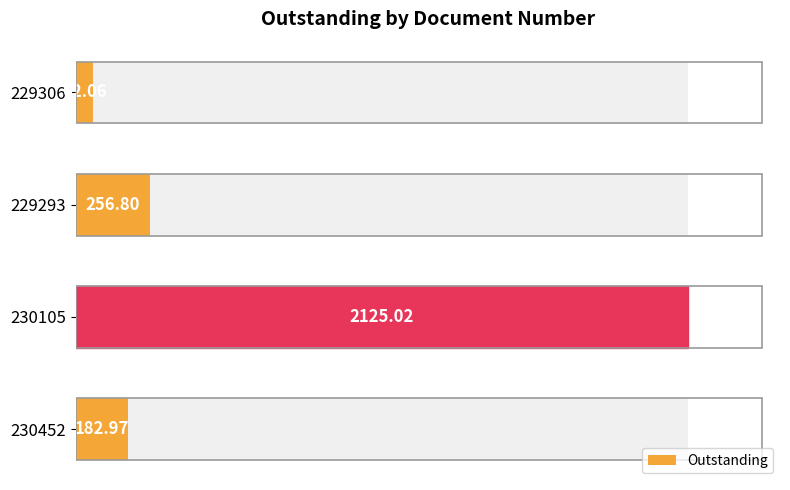

How many data points are less than 256?

2